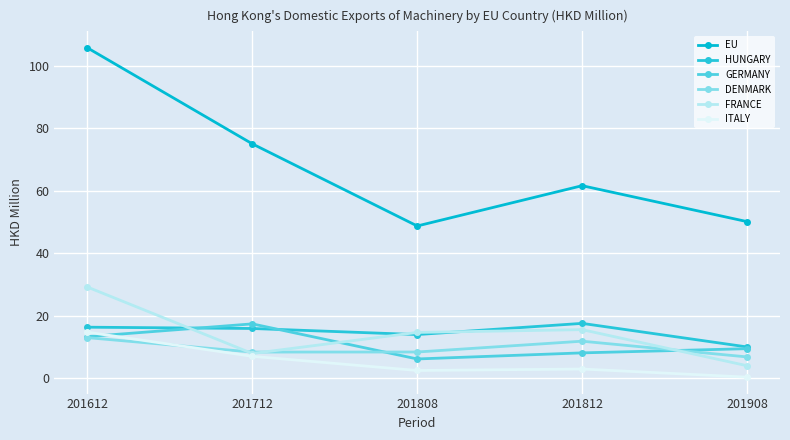

Is it true that FRANCE equals 15.6 at 201812?

True